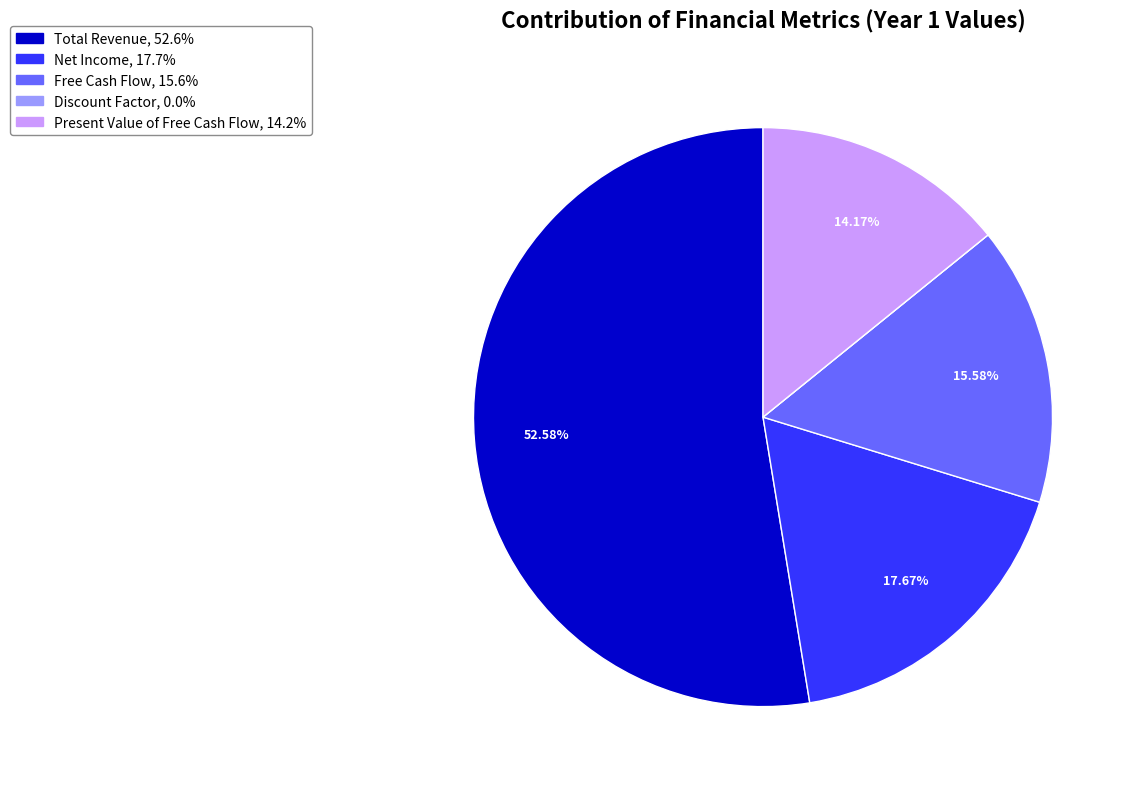

To the nearest percent, what is the difference between the largest and smallest slice percentages?

53%